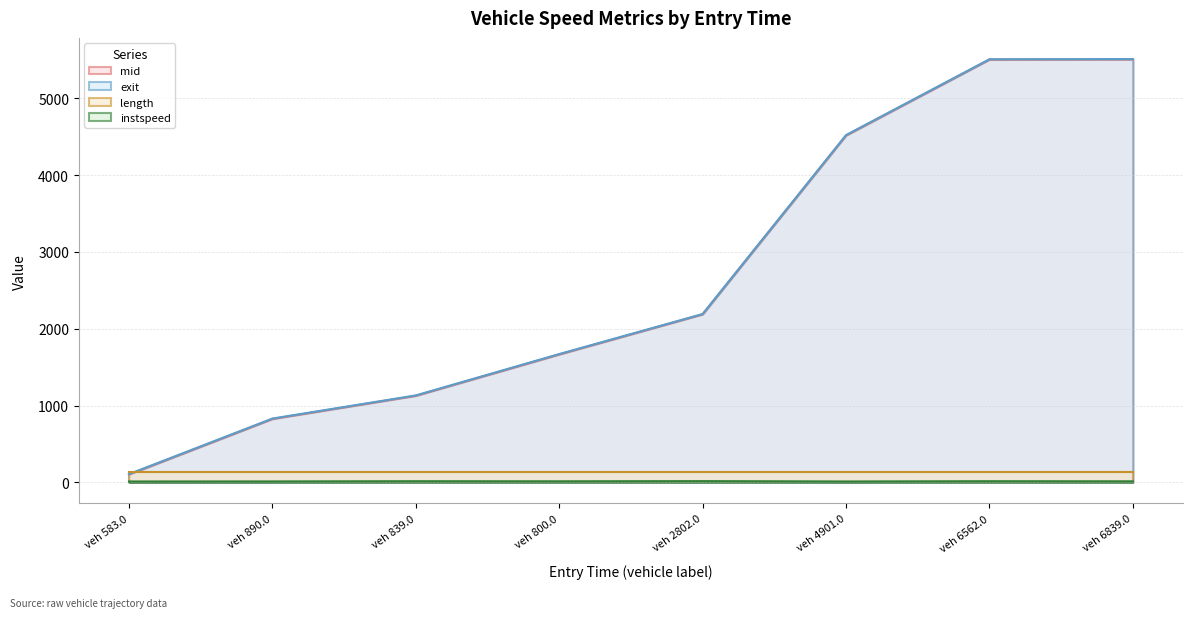

In instspeed, how many points are lower than both neighbors (excluding endpoints)?

2